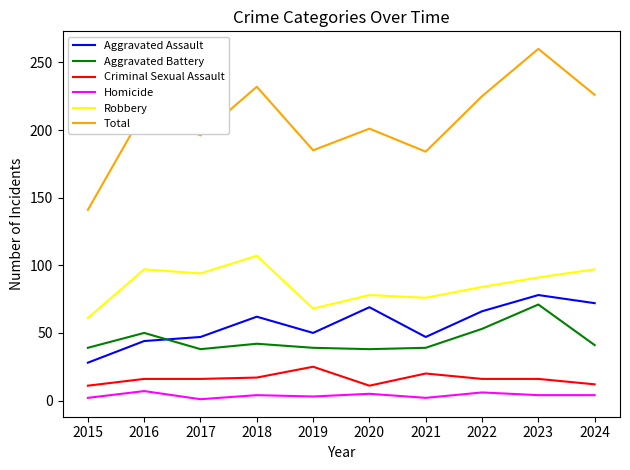

What is the difference between the maximum and minimum values in the Aggravated Battery series?

33